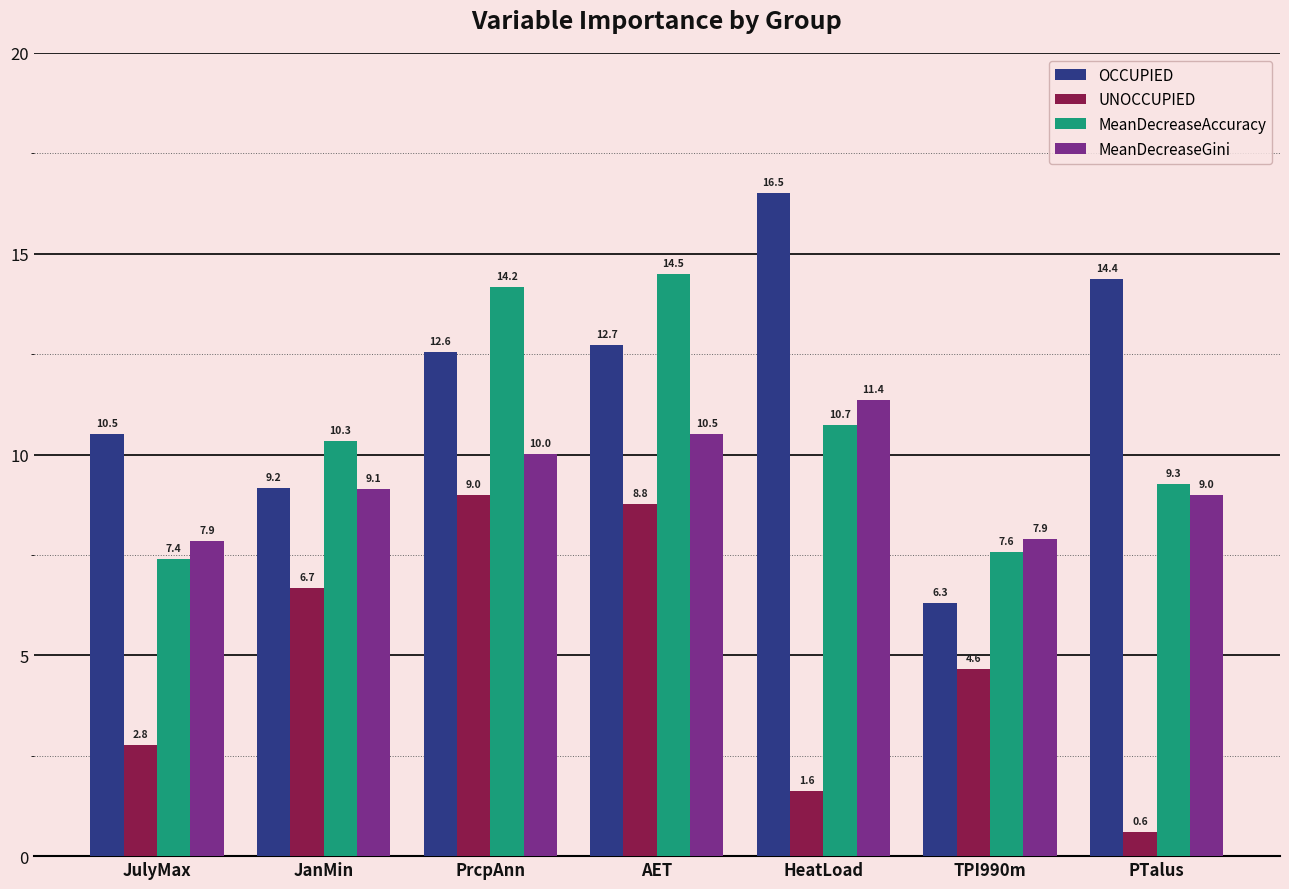

Which series has the widest spread of values?

OCCUPIED